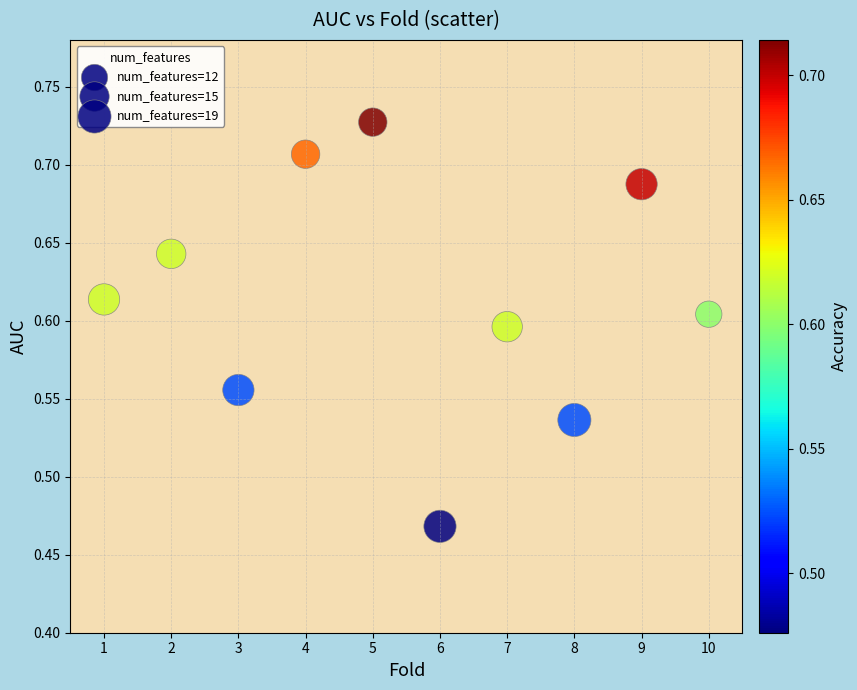

What is the range of X values (max minus min)?

9.0